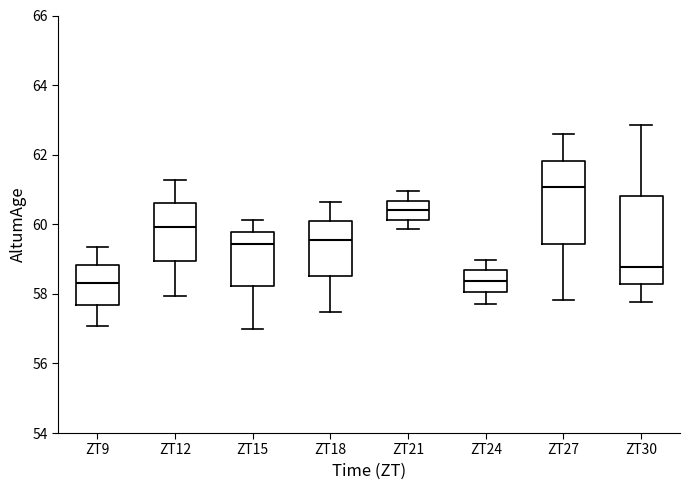

Reading left to right, transcribe this box plot: for each box, give where its median line is, the range the box spans, and where its two whiskers end, as read against the y-axis. The values are not printed on the chart, so give them approximately, as read against the axis.

ZT9: median 58.4, box 57.6 to 58.8, whiskers 57.0 to 59.4
ZT12: median 60.0, box 59.0 to 60.6, whiskers 58.0 to 61.2
ZT15: median 59.4, box 58.2 to 59.8, whiskers 57.0 to 60.2
ZT18: median 59.6, box 58.6 to 60.0, whiskers 57.4 to 60.6
ZT21: median 60.4, box 60.2 to 60.6, whiskers 59.8 to 61.0
ZT24: median 58.4, box 58.0 to 58.6, whiskers 57.8 to 59.0
ZT27: median 61.0, box 59.4 to 61.8, whiskers 57.8 to 62.6
ZT30: median 58.8, box 58.2 to 60.8, whiskers 57.8 to 62.8